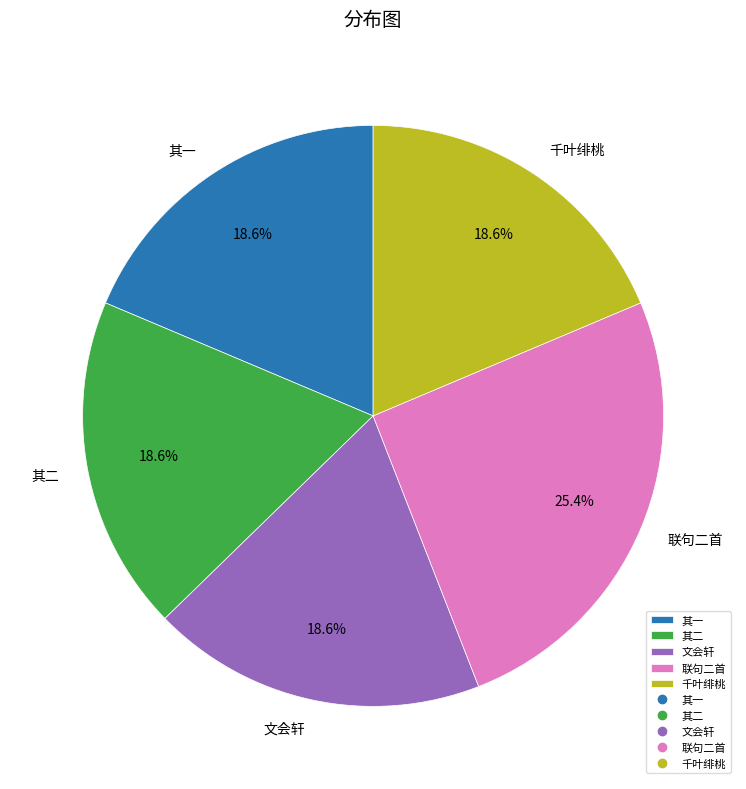

Between 其一 and 联句二首, which is larger?

联句二首